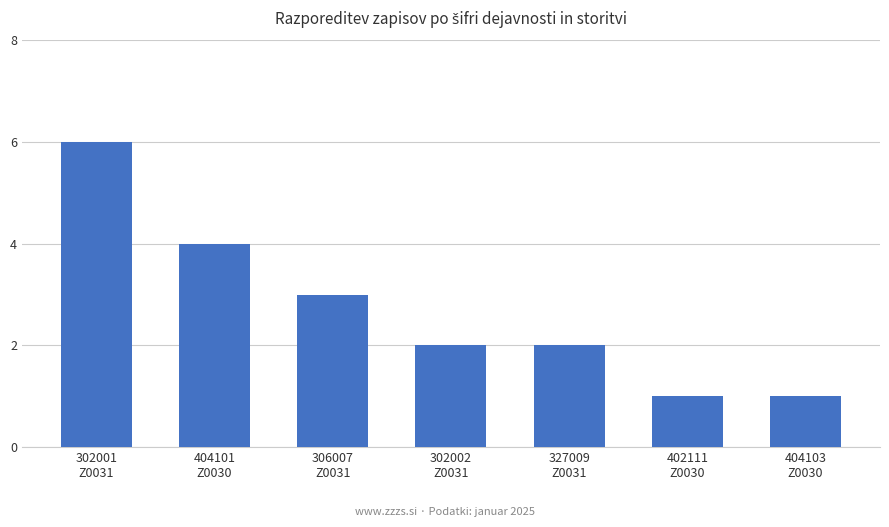

Count the number of categories in the chart.

7